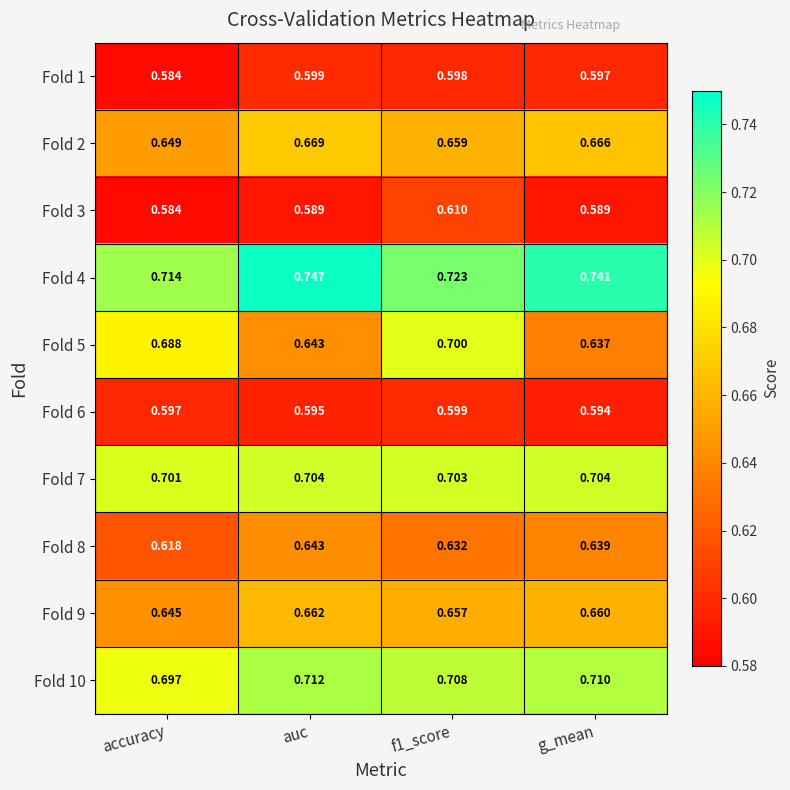

Is the value of Fold 4 at auc greater than the value of Fold 1 at g_mean?

Yes